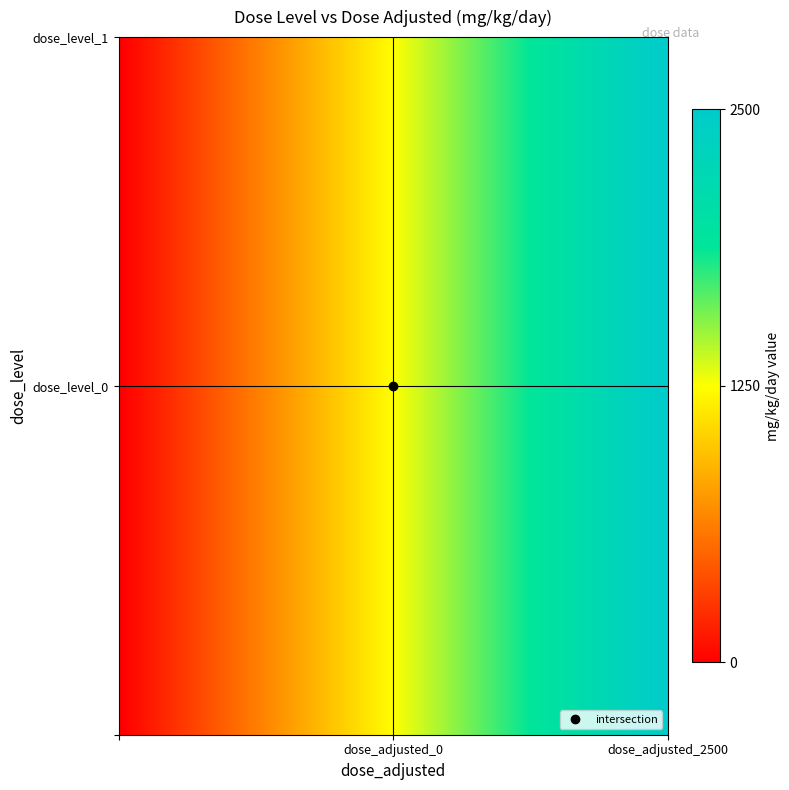

What is the greatest value displayed?

2500